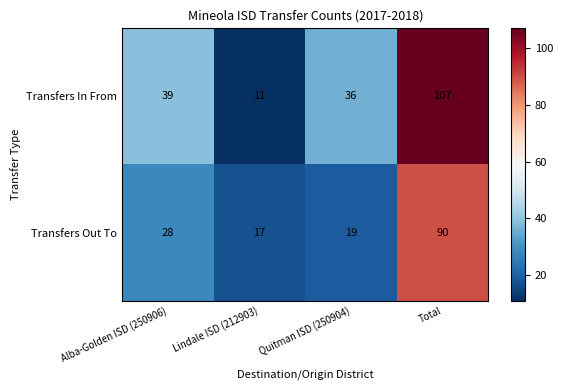

At which category does the chart reach its peak across all series?

Total